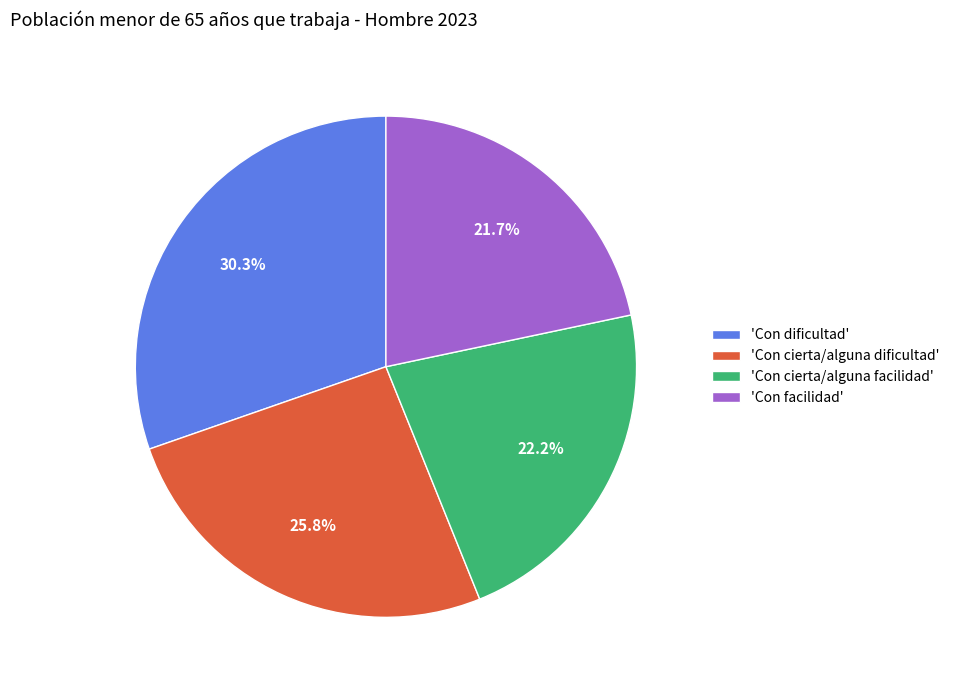

To the nearest percent, what is the difference between the largest and smallest slice percentages?

9%